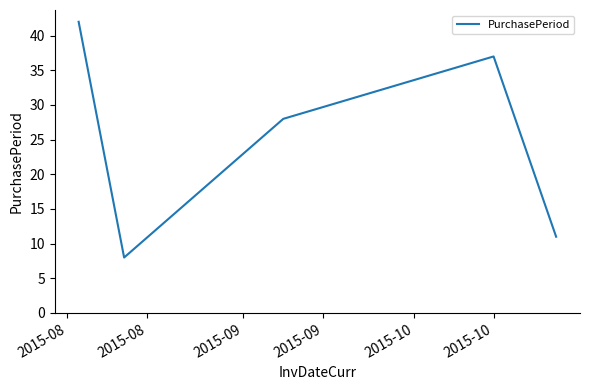

True or false: there are more than 2 points higher than both neighbors.

False